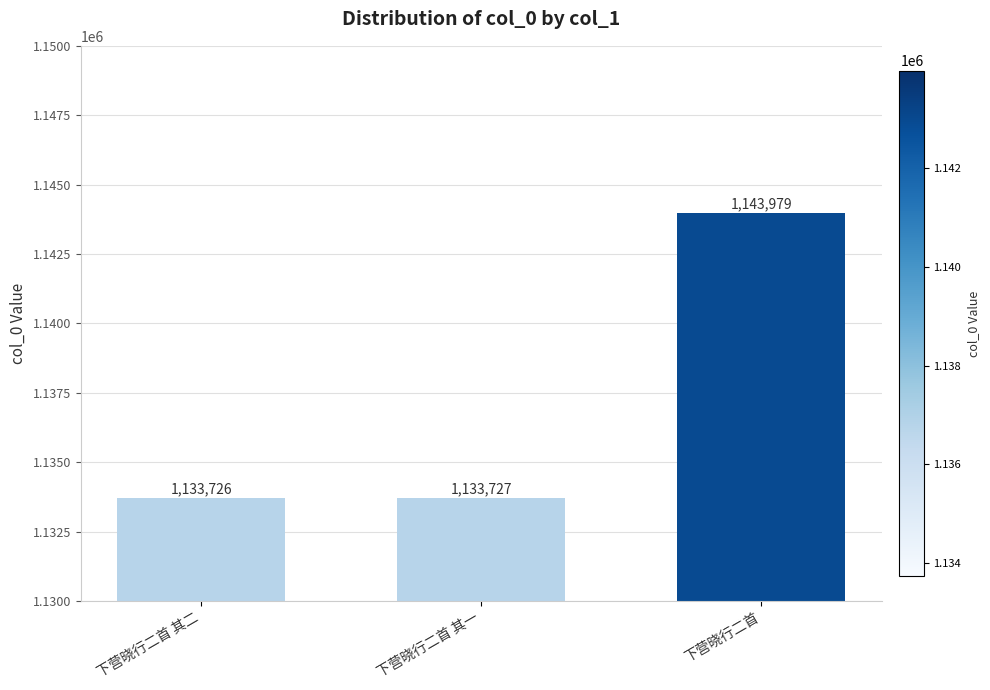

The chart shows a value of 1143979 at 下营晓行二首. True or false?

True